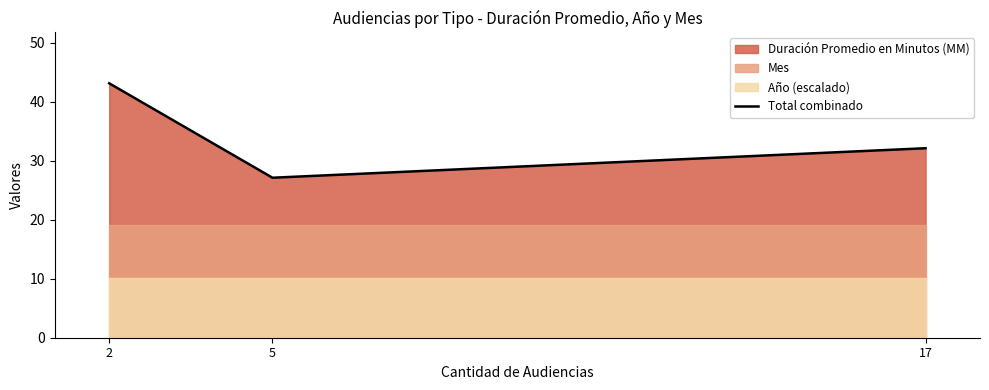

At which label is the value closest to 35?

17